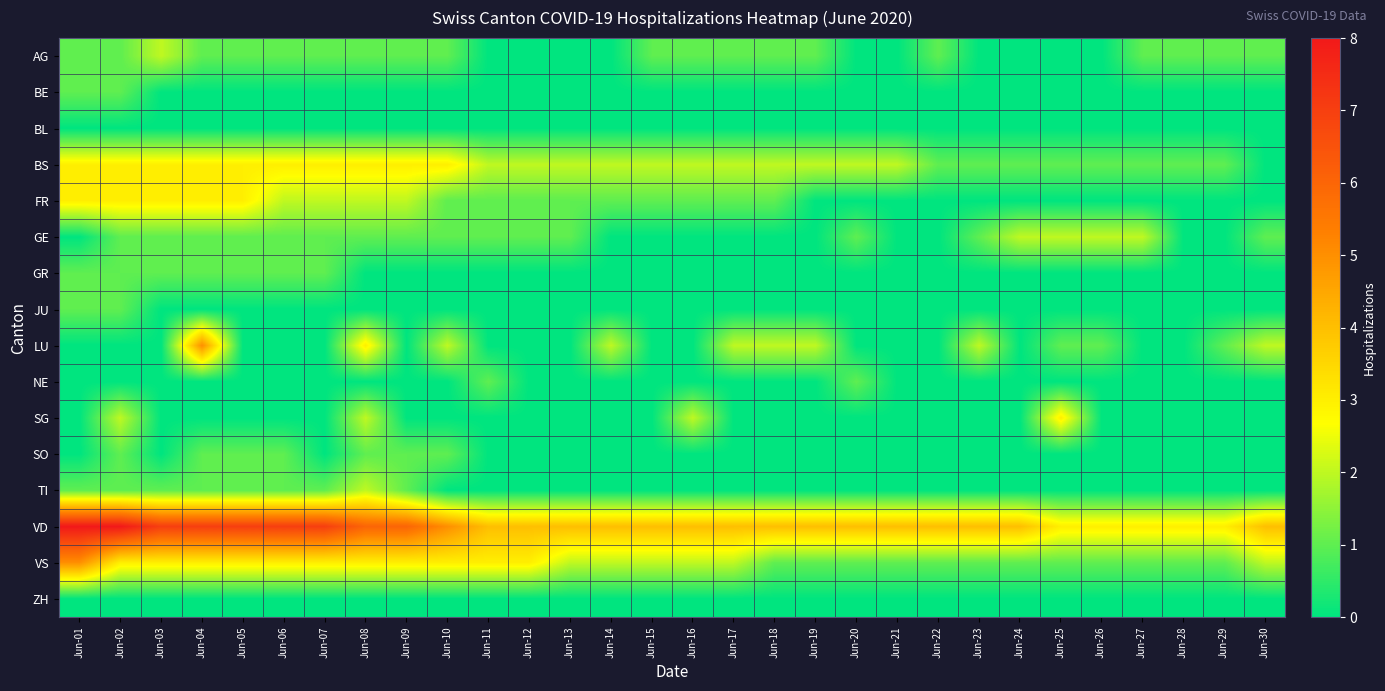

List the series in order of their peak value, highest first.

VD, LU, VS, BS, FR, SG, AG, GE, TI, BE, GR, JU, NE, SO, BL, ZH